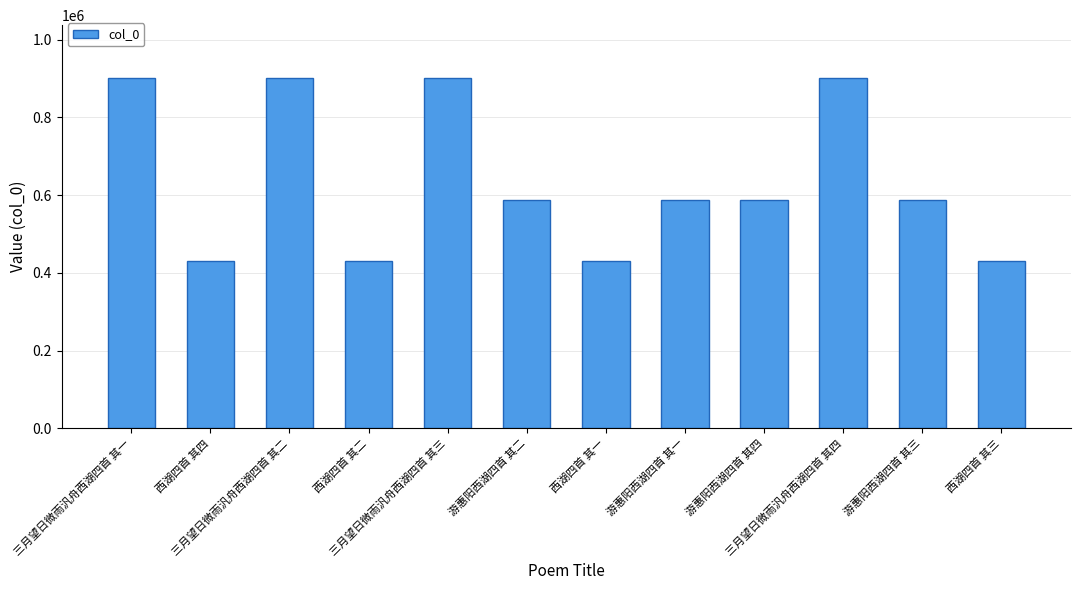

What is the smallest value displayed?

429444